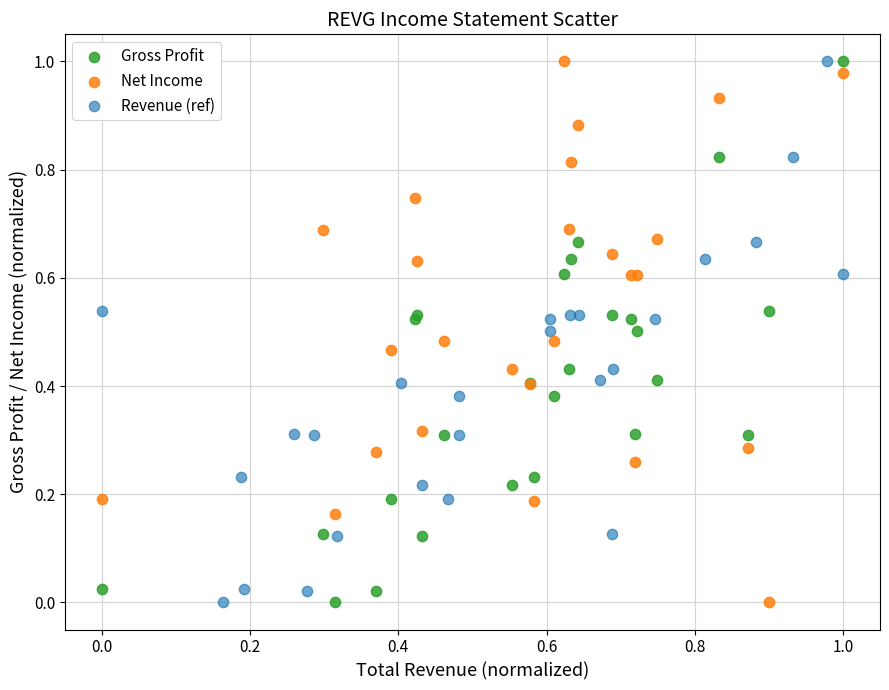

What are all the series names shown in the legend?

Gross Profit, Net Income, Revenue (ref)